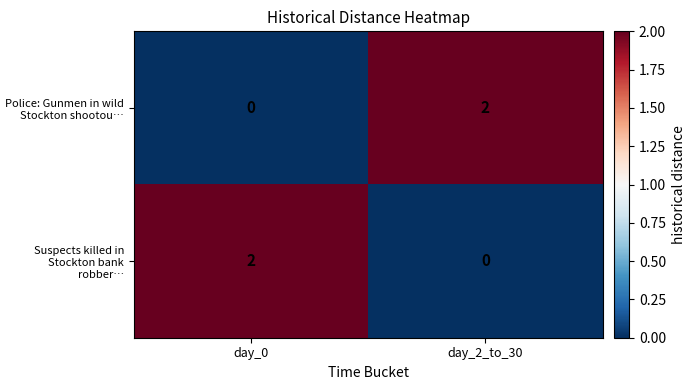

Reading right to left, extract all data points from this chart.

Police: Gunmen in wild Stockton shootou…: 2	0
Suspects killed in Stockton bank robber…: 0	2